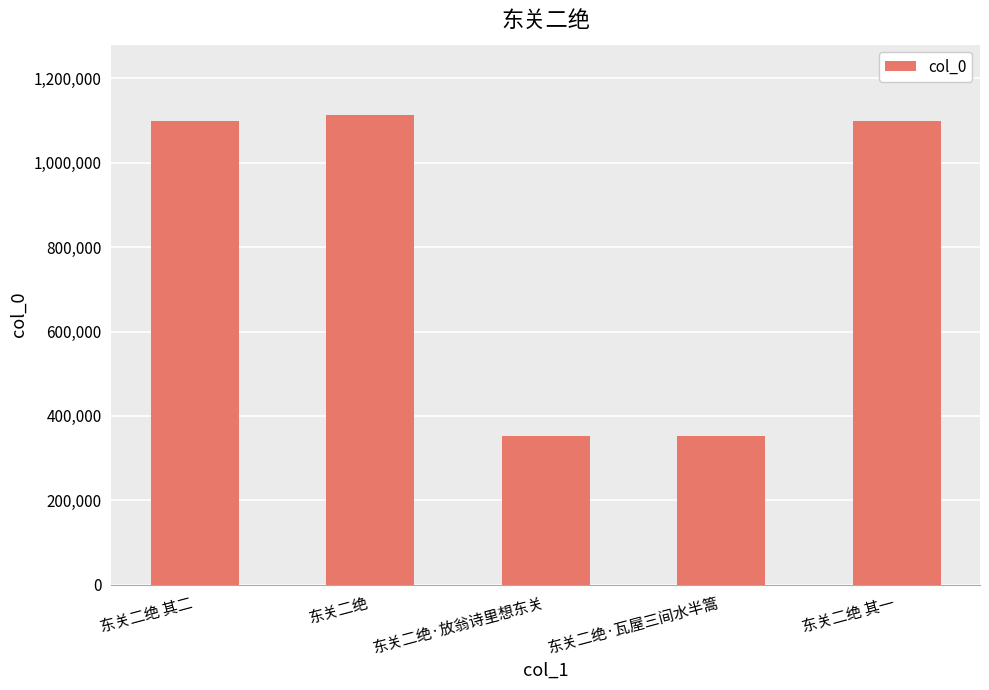

Which label corresponds to the largest value in the chart?

东关二绝